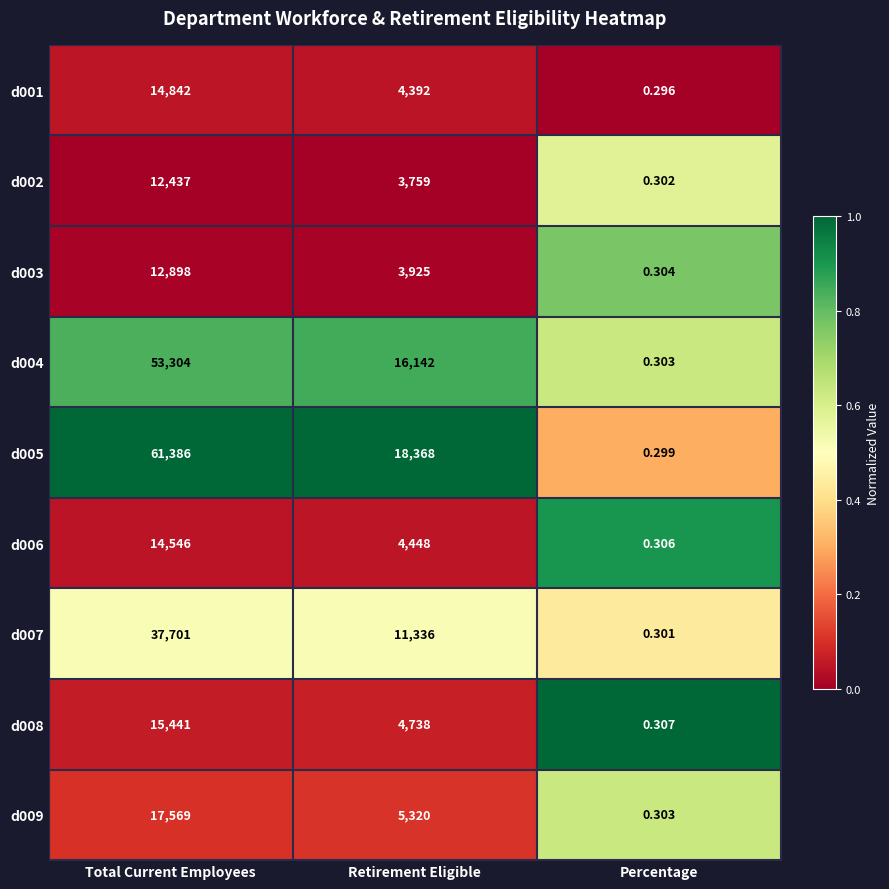

Where is d002 nearest to the value 6218?

Retirement Eligible